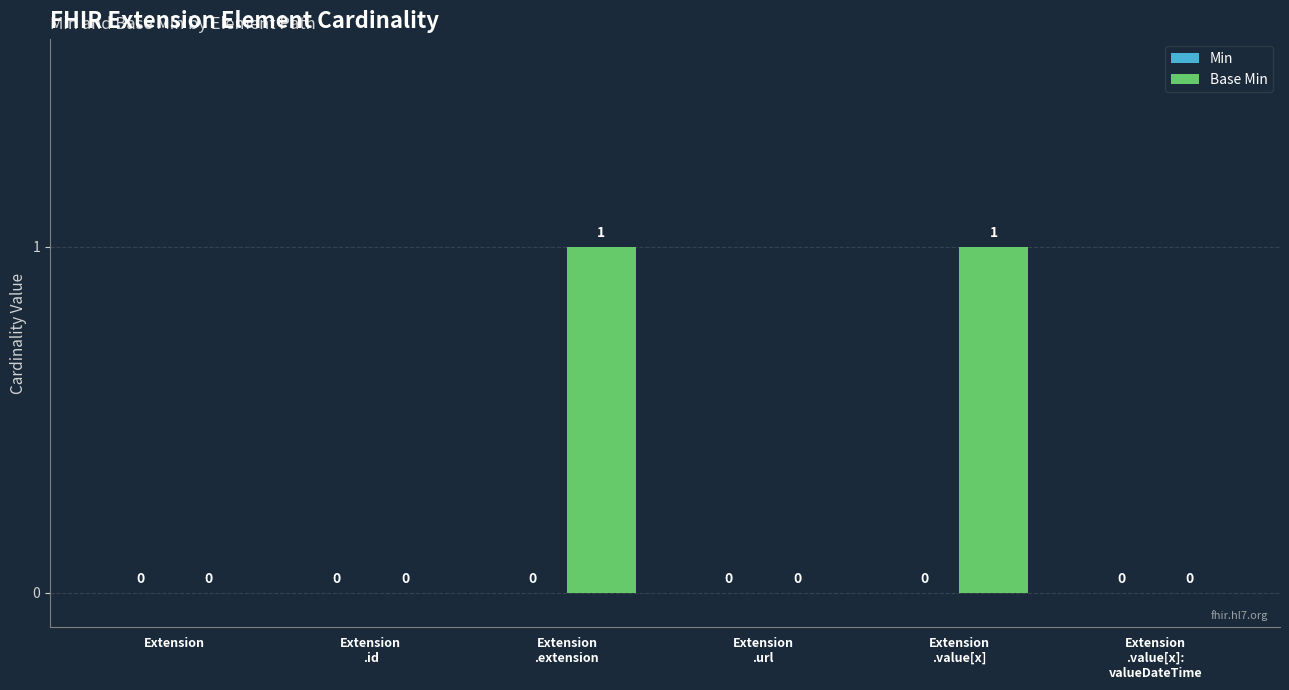

How many values are between 0 and 1?

6